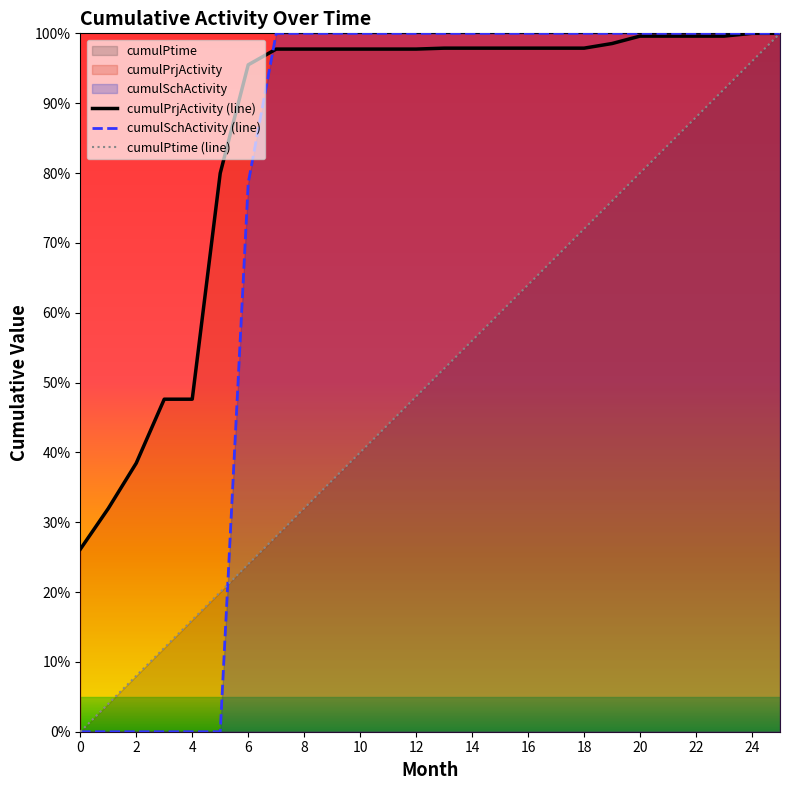

Which has a higher value, 19 or 22?

22